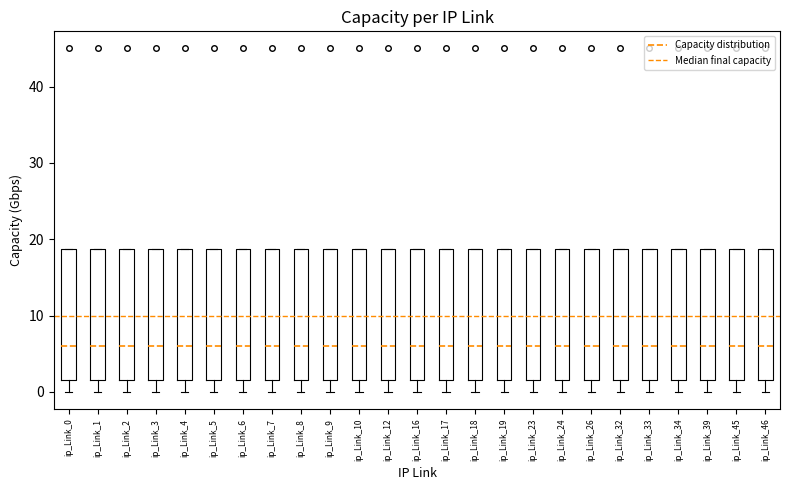

Where does the lower whisker of the box for ip_Link_23 end on the y-axis? The values are not printed on the chart, so give them approximately, as read against the axis.

0